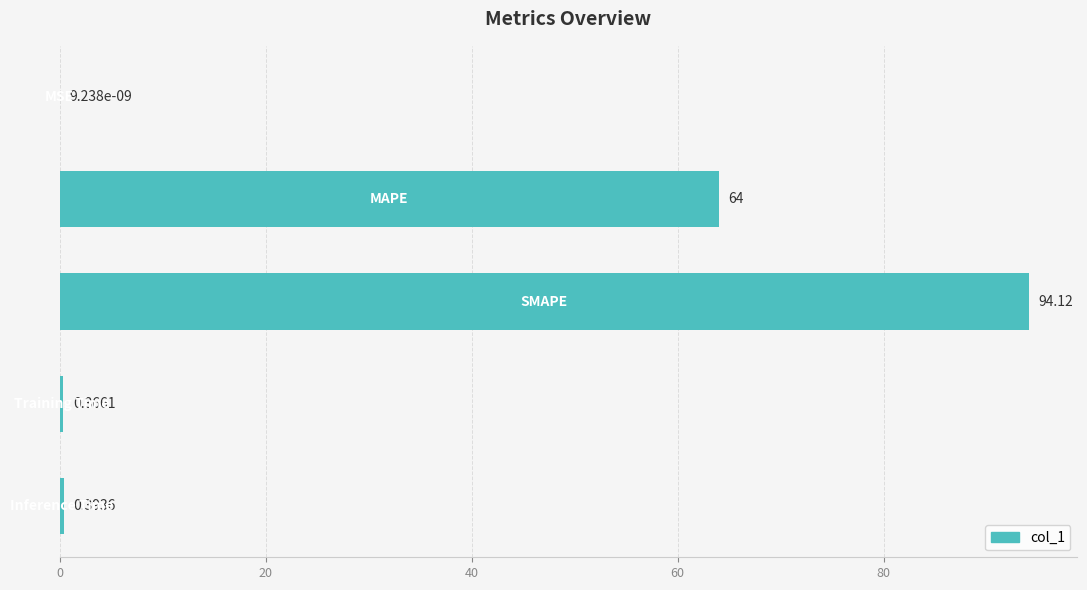

What is the sum of all values?

158.9